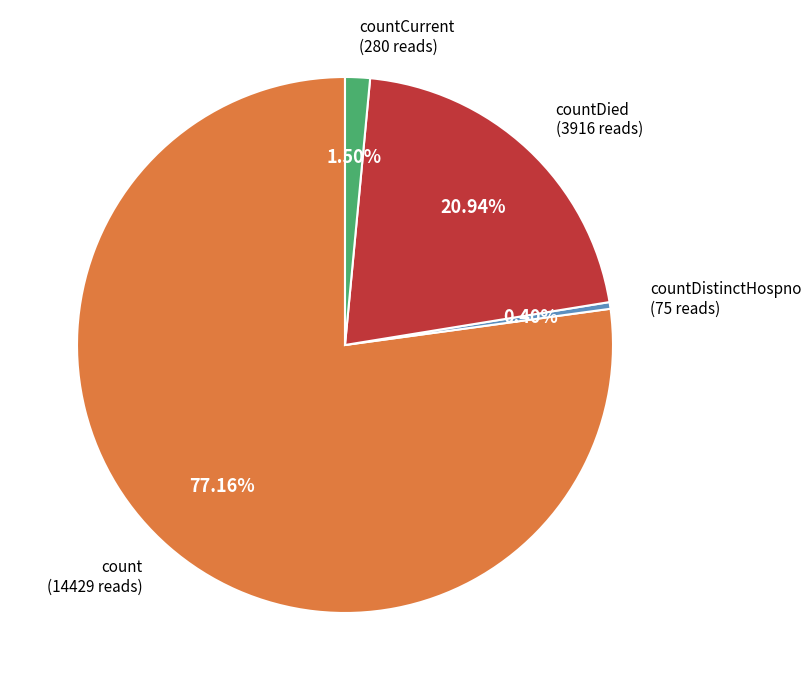

Between count and countDied, which is larger?

count